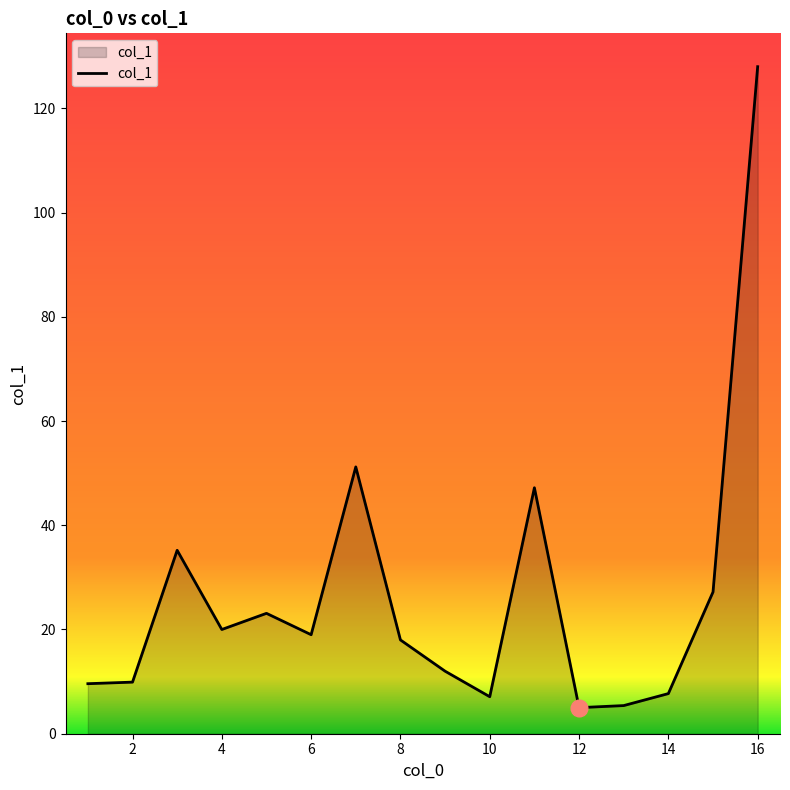

What is the smallest value displayed?

5.0